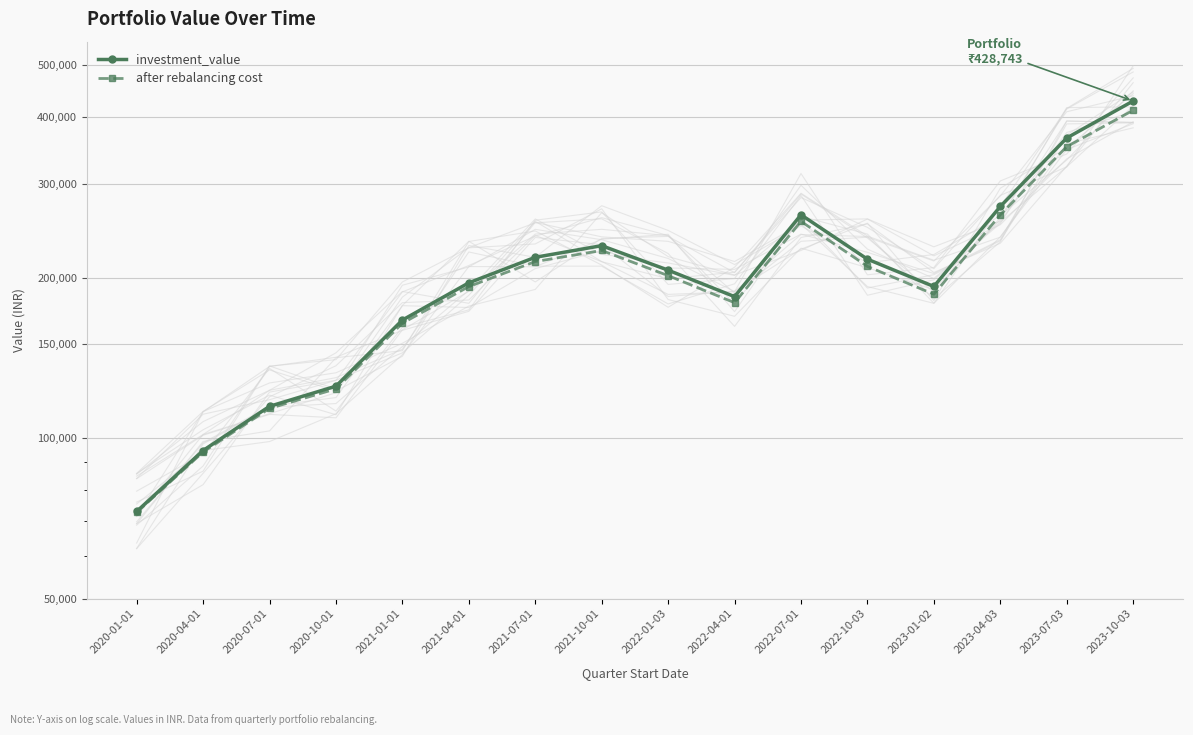

True or false: after rebalancing cost and investment_value cross at least once.

False